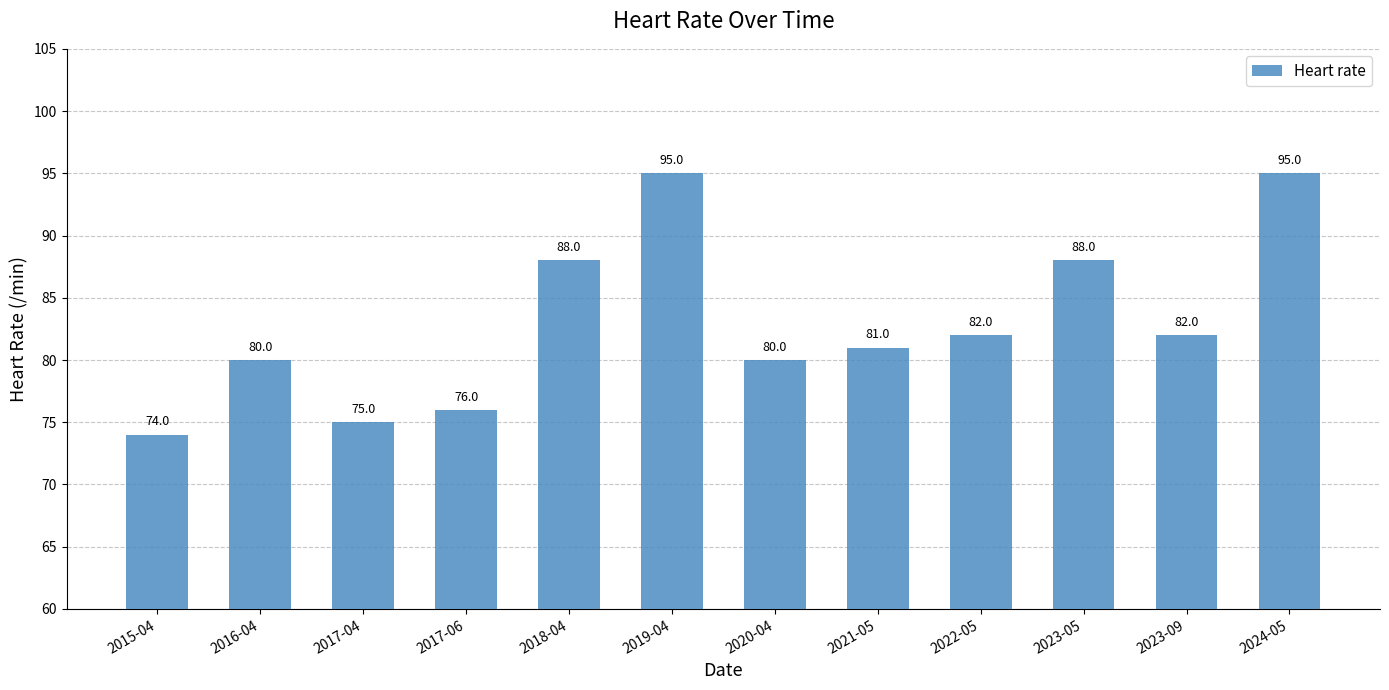

What is the sum of all values?

996